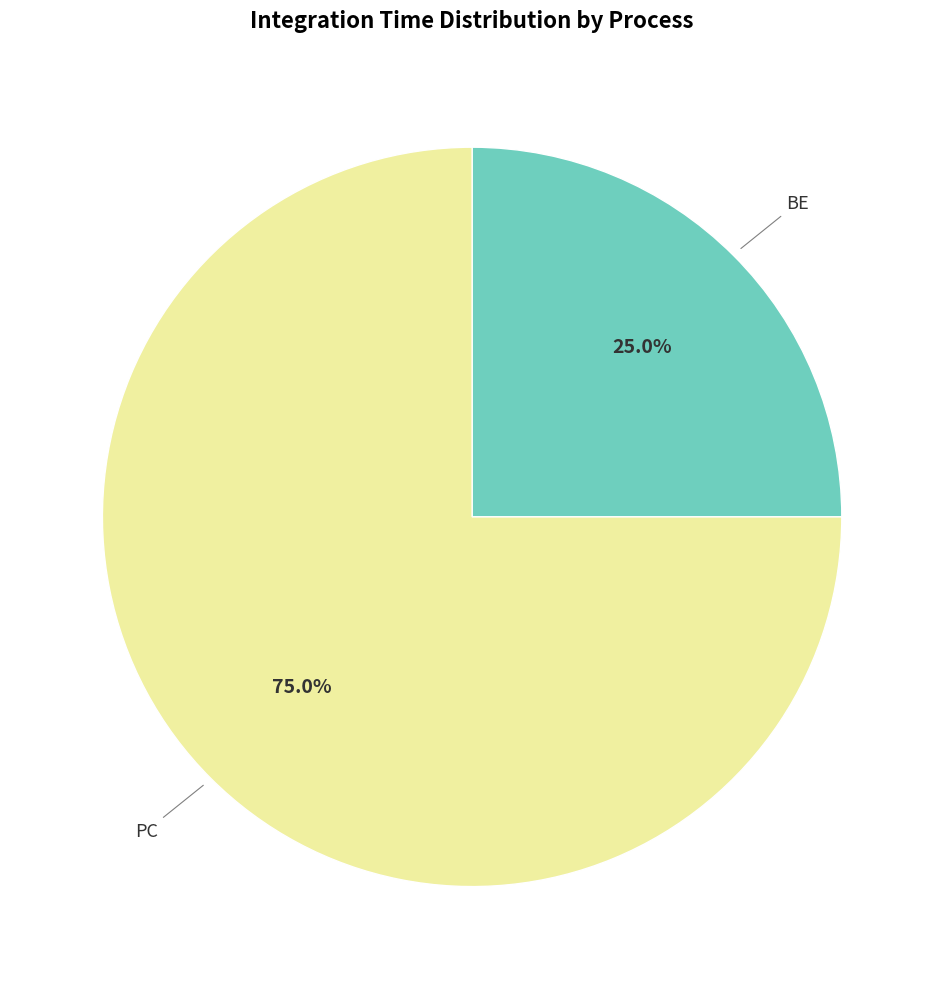

How many segments does this pie chart have?

2